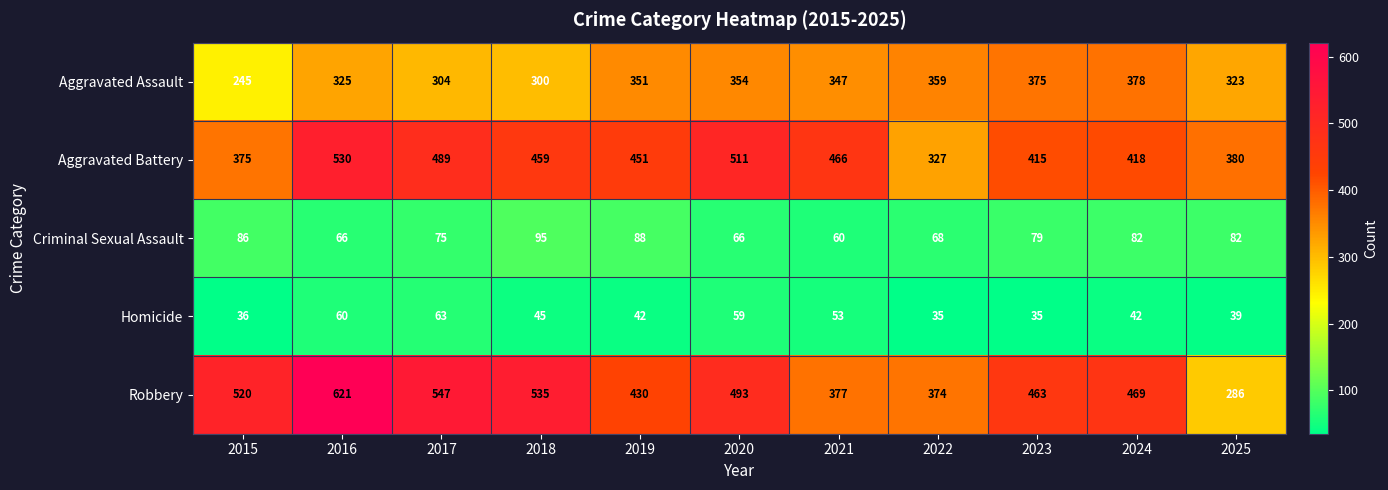

How many values in the Aggravated Battery series are below 451?

5